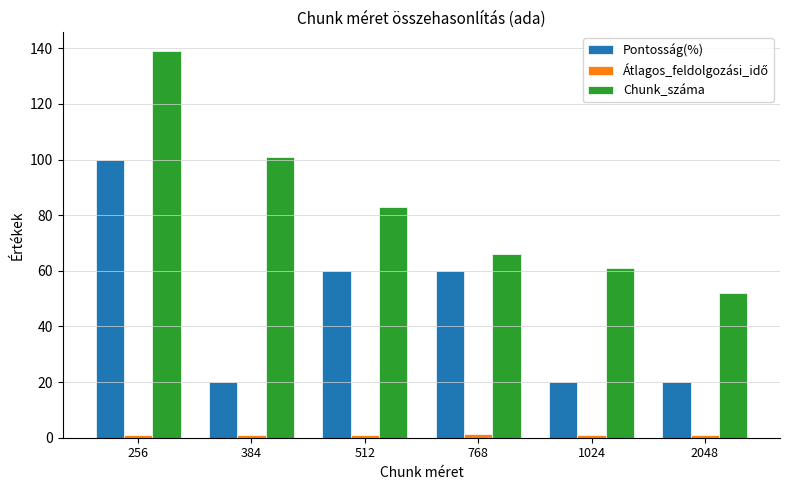

What value does the Chunk_száma series have at 512?

83.0